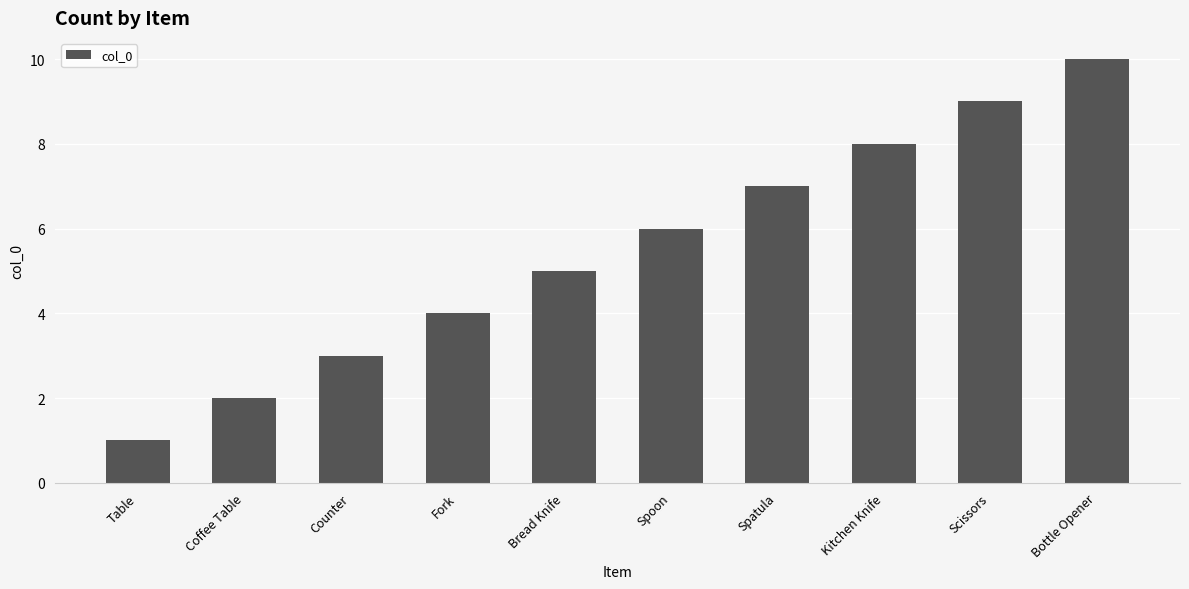

Are the bars horizontal?

No